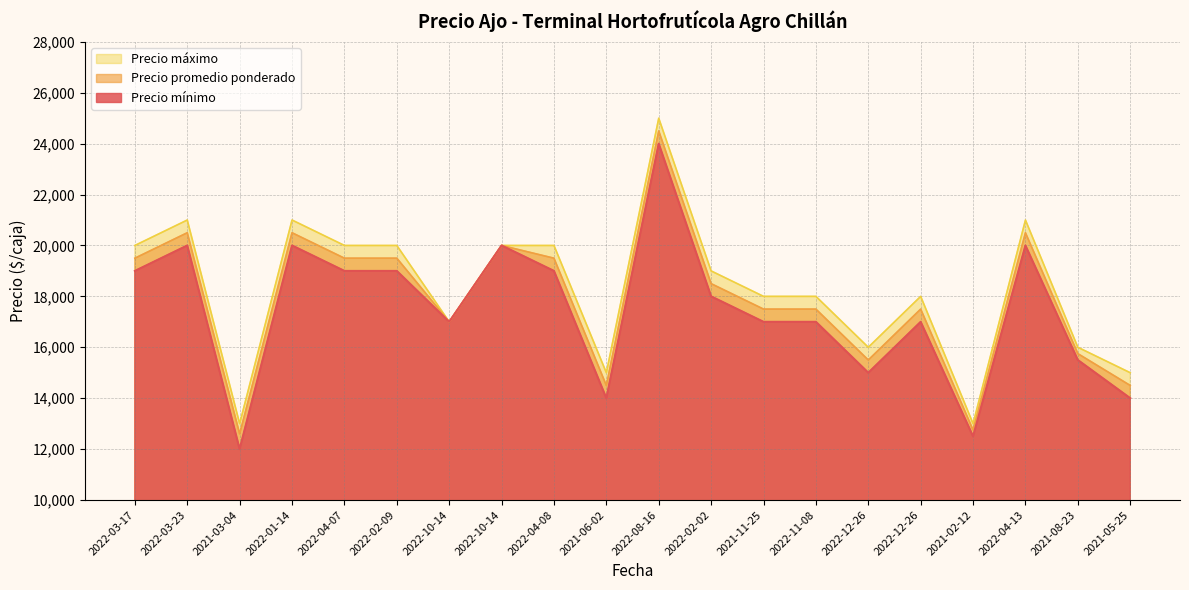

At how many categories does at least one series exceed 12246?

20